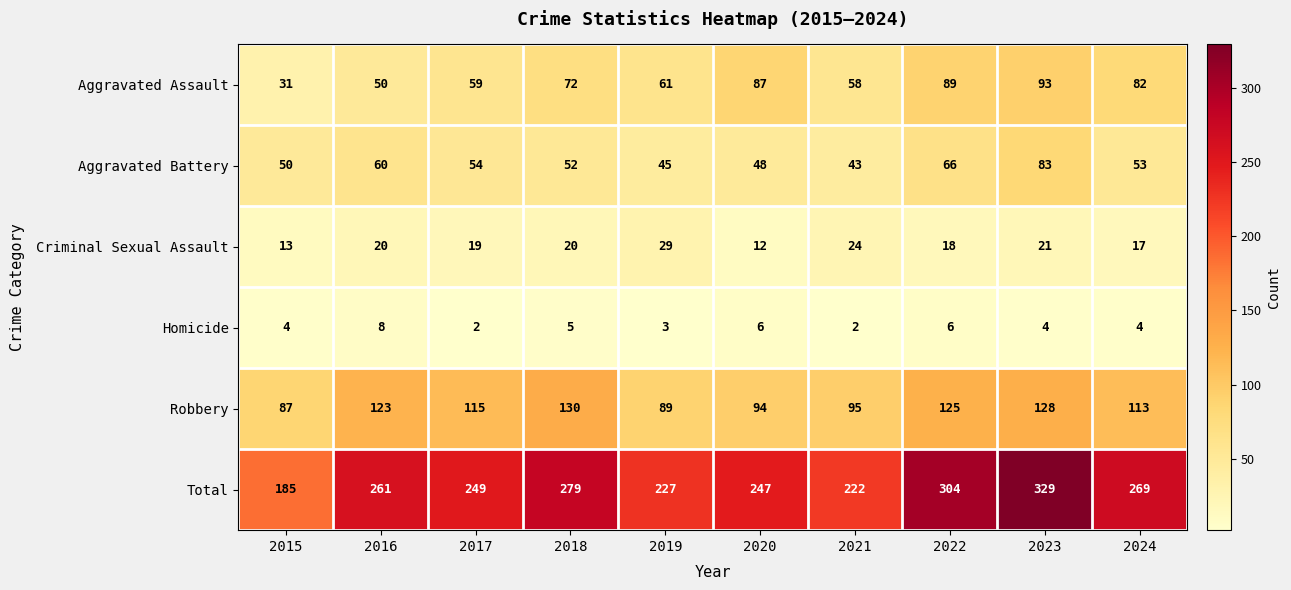

The Total series shows 400 at 2024. True or false?

False